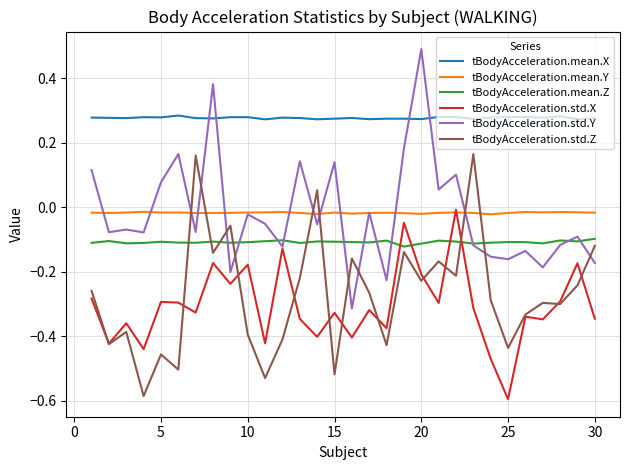

What is the sum of all tBodyAcceleration.mean.X values?

8.3